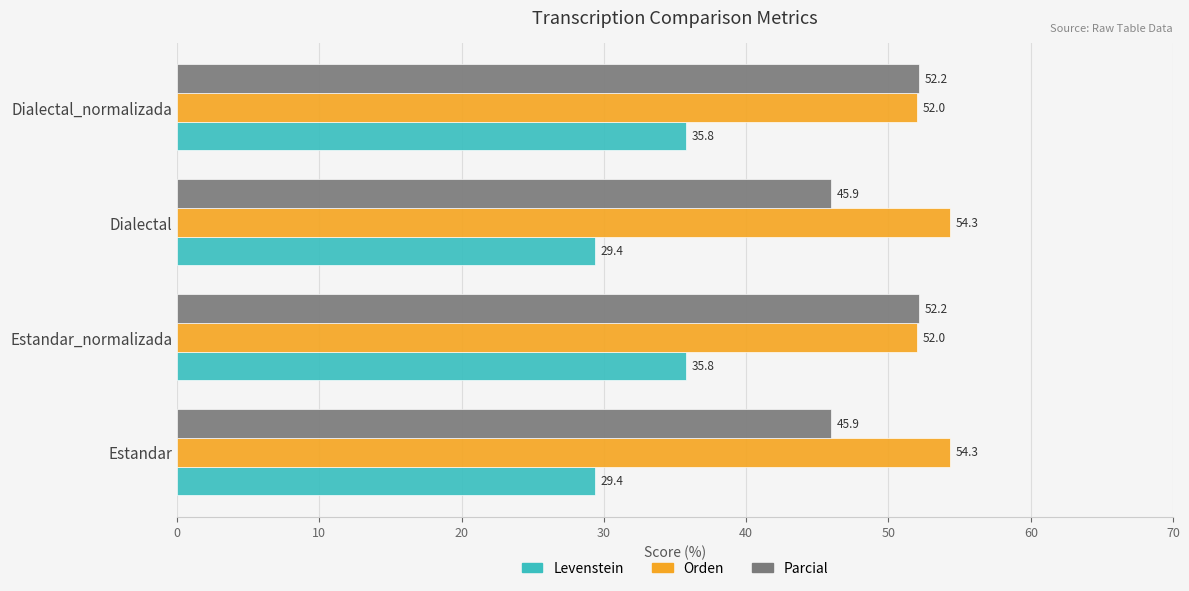

What is the difference between the maximum and minimum values in the Orden series?

2.3